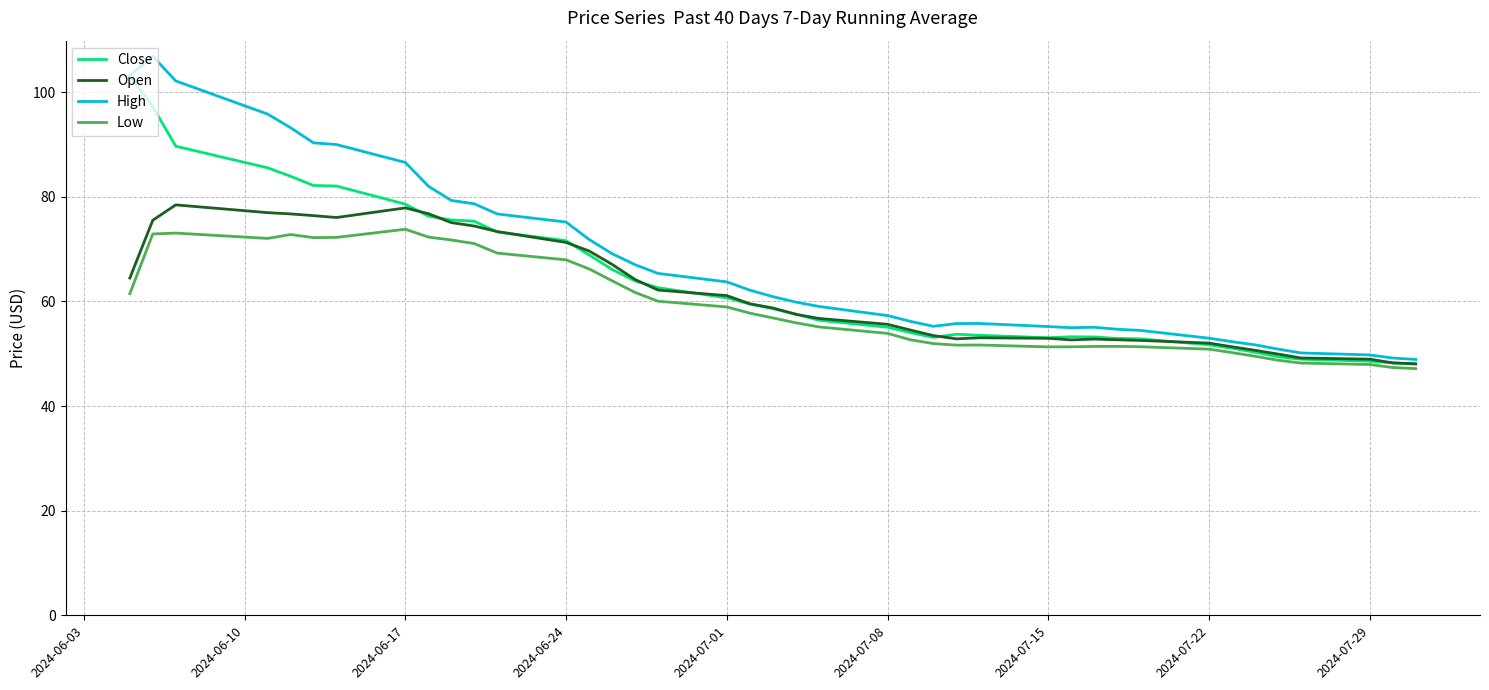

List the series in order of their overall mean, highest first.

High, Close, Open, Low